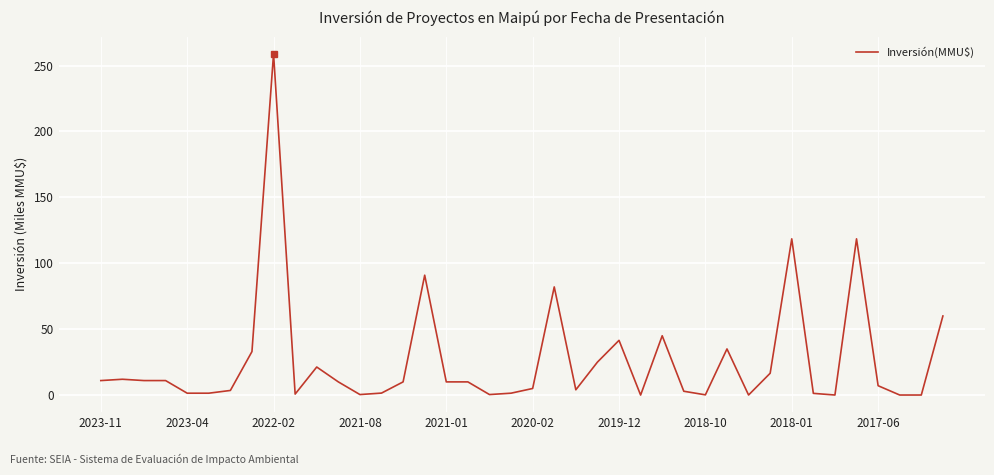

What is the sum of all values?

1062.8